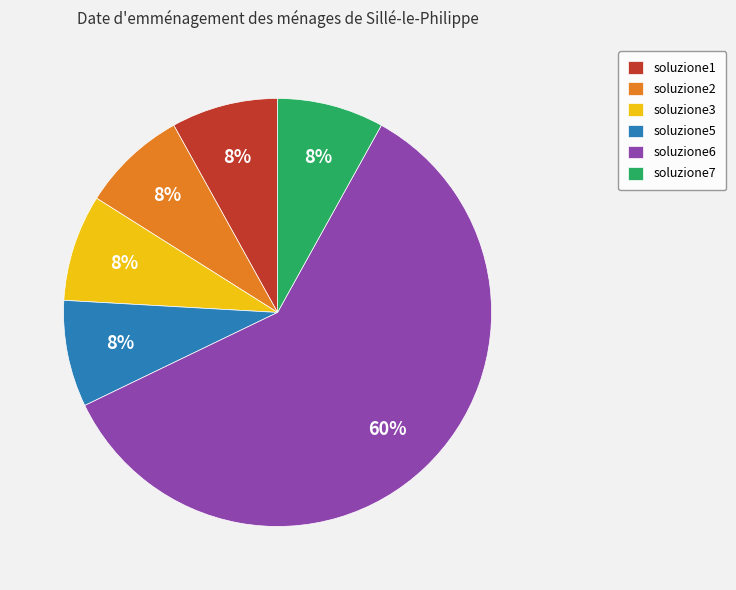

Do soluzione7 and soluzione5 together represent more than half of the pie?

No